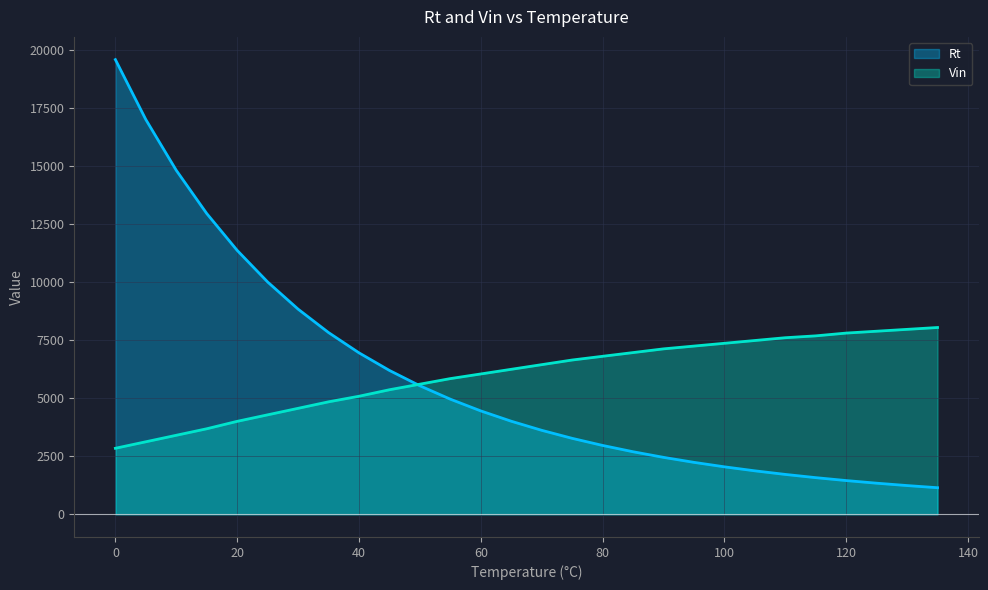

True or false: Rt and Vin intersect in this chart.

True